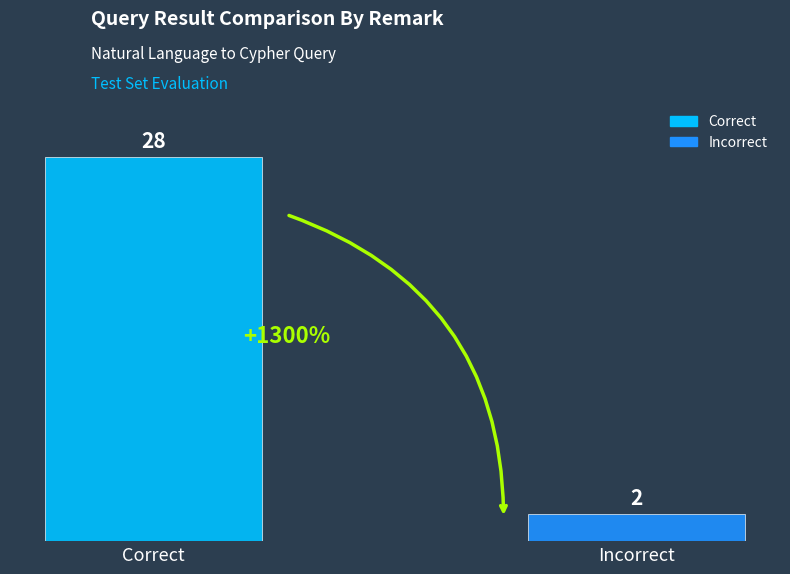

List the series in order of their peak value, lowest first.

Incorrect, Correct